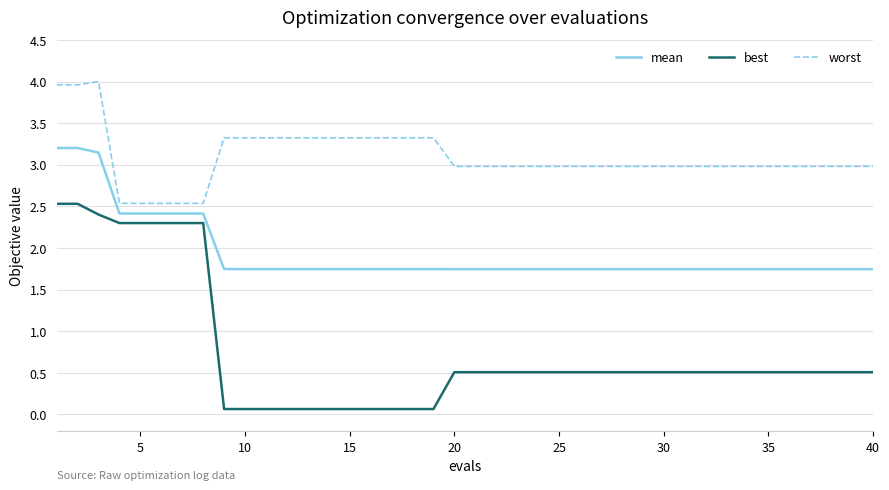

List the series in order of their peak value, lowest first.

best, mean, worst